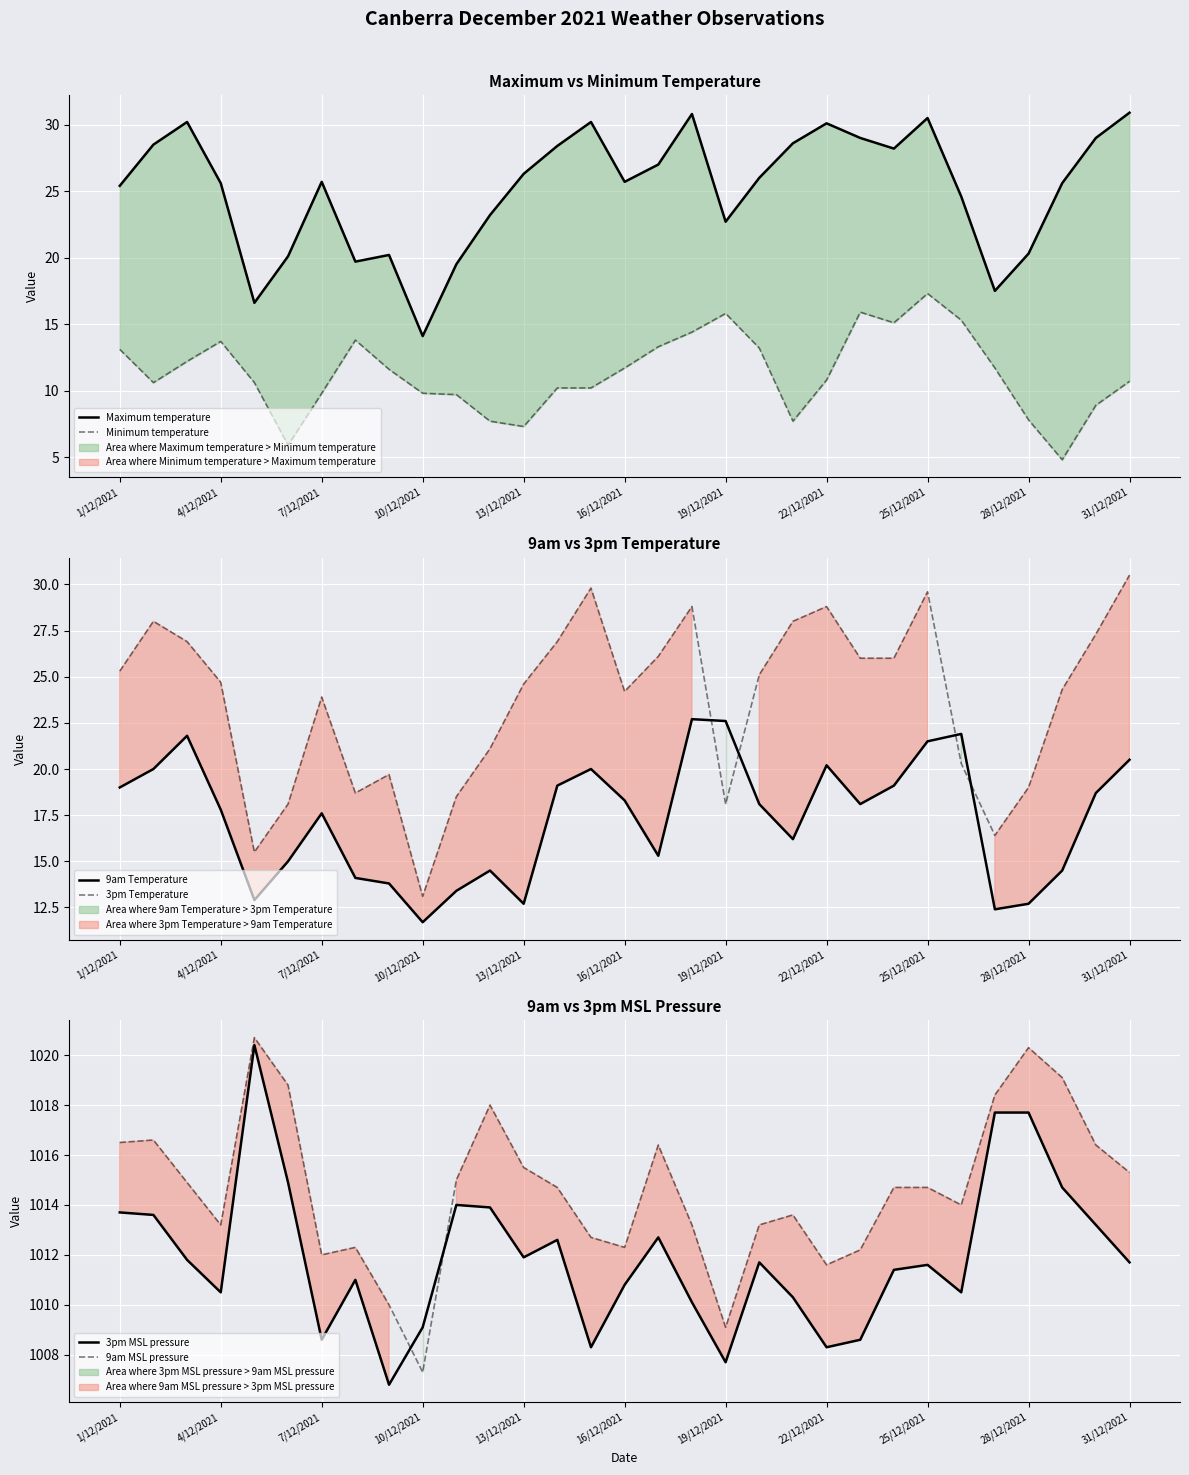

Which series ends up on top after the final intersection of 9am Temperature and 3pm Temperature?

3pm Temperature